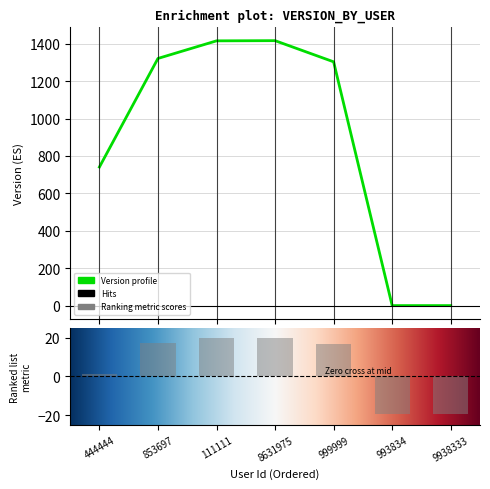

Reading left to right, transcribe all the data shown in this chart.

741	1321	1415	1416	1303	1	1